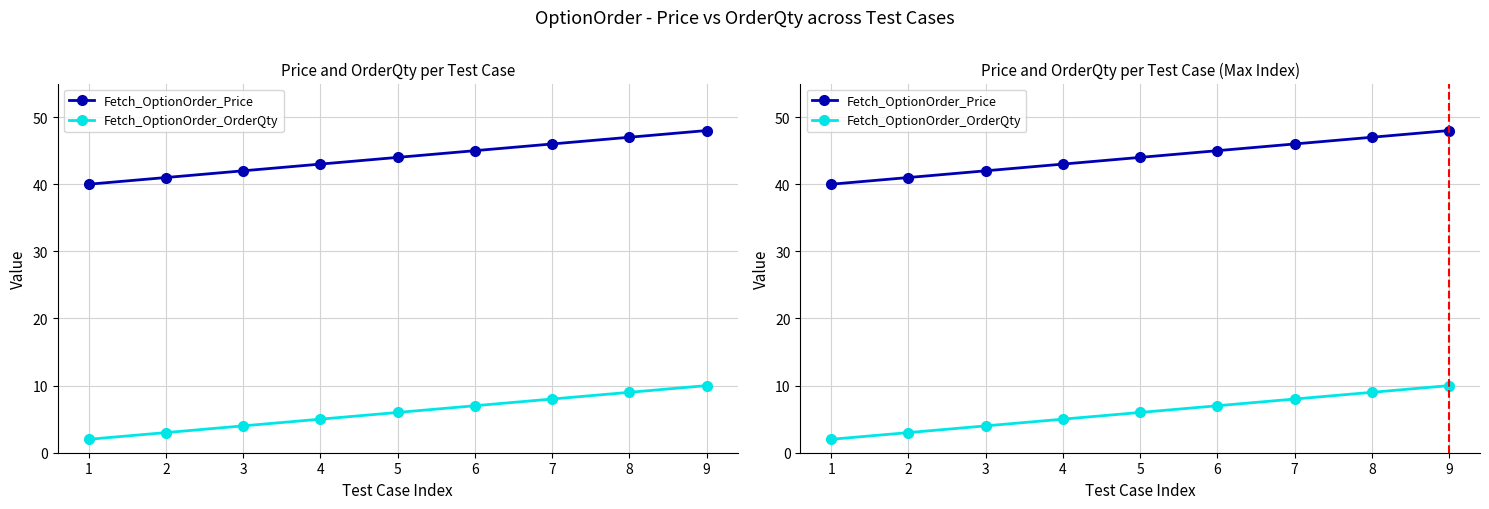

Count the Fetch_OptionOrder_Price values in the range 42 to 46.

5